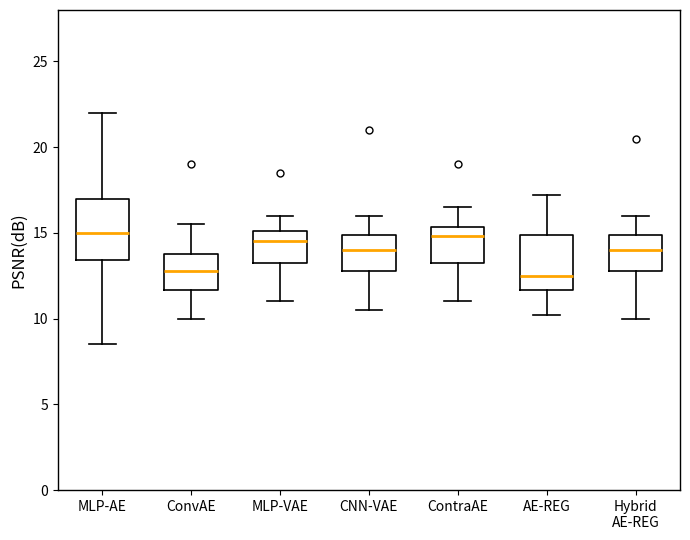

Reading left to right, read every box against the y-axis: the position of its median line, the range the box covers, and the ends of its whiskers. The values are not printed on the chart, so give them approximately, as read against the axis.

MLP-AE: median 15.0, box 13.5 to 17.0, whiskers 8.5 to 22.0
ConvAE: median 13.0, box 11.5 to 14.0, whiskers 10.0 to 15.5
MLP-VAE: median 14.5, box 13.5 to 15.0, whiskers 11.0 to 16.0
CNN-VAE: median 14.0, box 13.0 to 15.0, whiskers 10.5 to 16.0
ContraAE: median 15.0, box 13.5 to 15.5, whiskers 11.0 to 16.5
AE-REG: median 12.5, box 11.5 to 15.0, whiskers 10.0 to 17.0
Hybrid AE-REG: median 14.0, box 13.0 to 15.0, whiskers 10.0 to 16.0